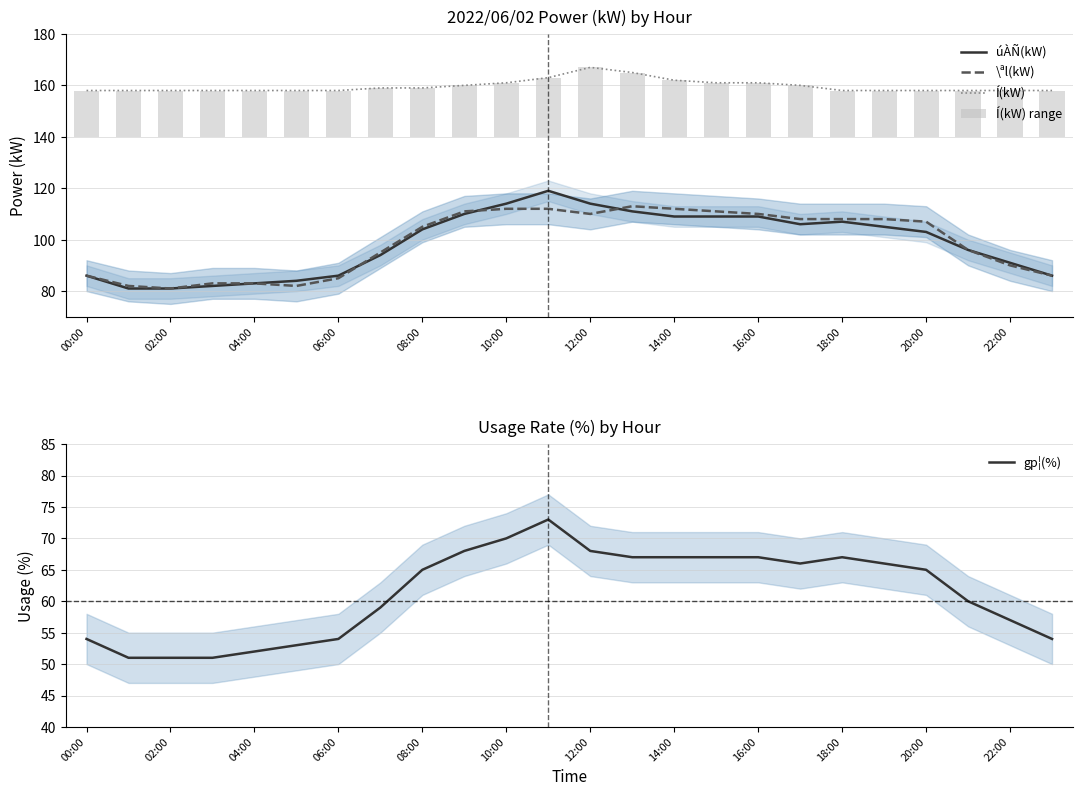

How many values in the Í(kW) series exceed 158?

11